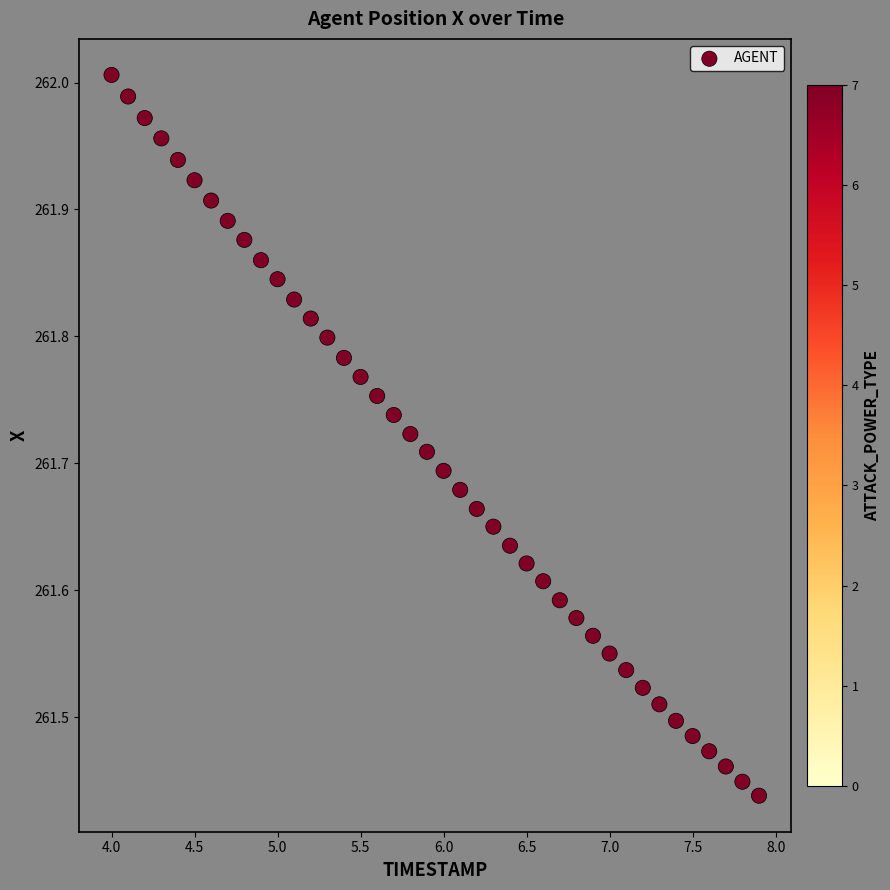

What is the range of Y values (max minus min)?

0.6